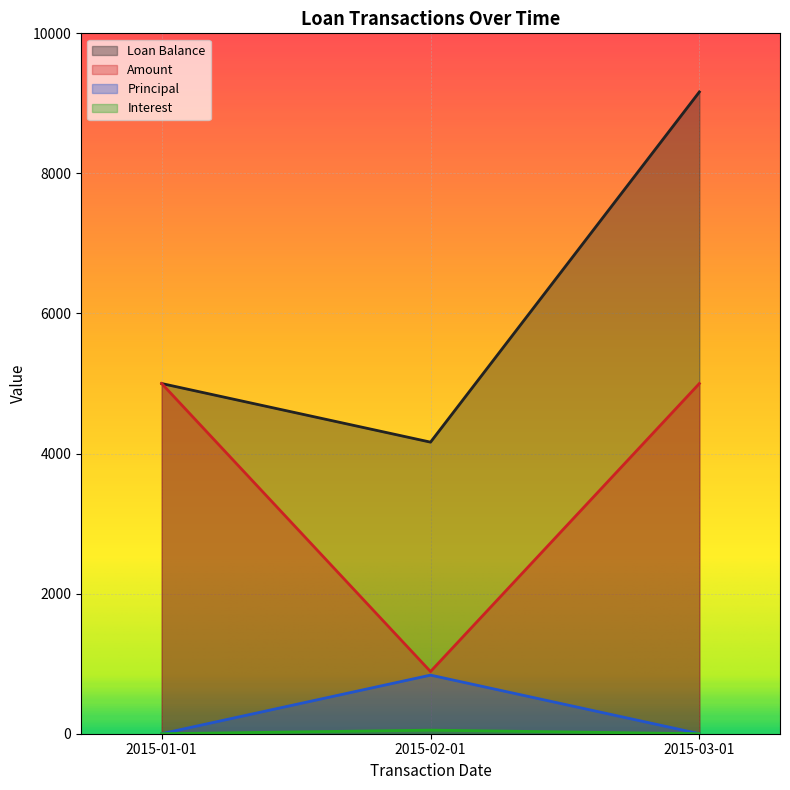

What is the label of the 2nd point from the right?

2015-02-01